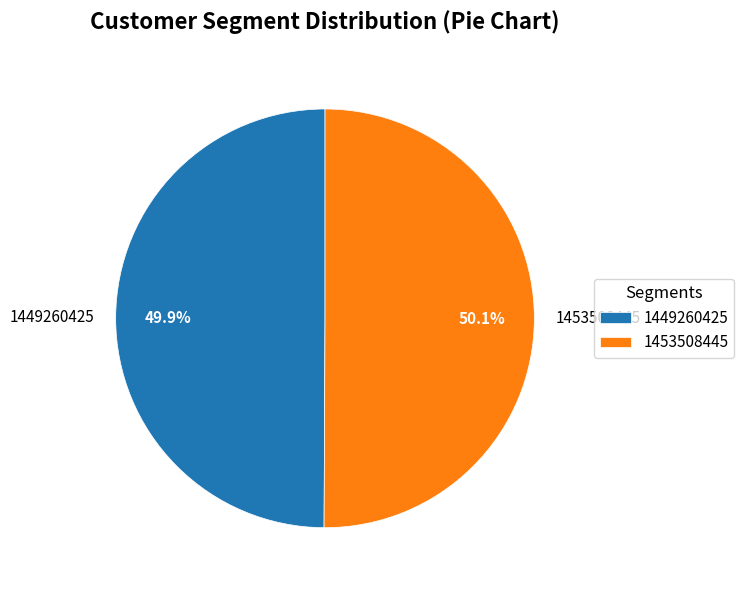

How many segments does this pie chart have?

2